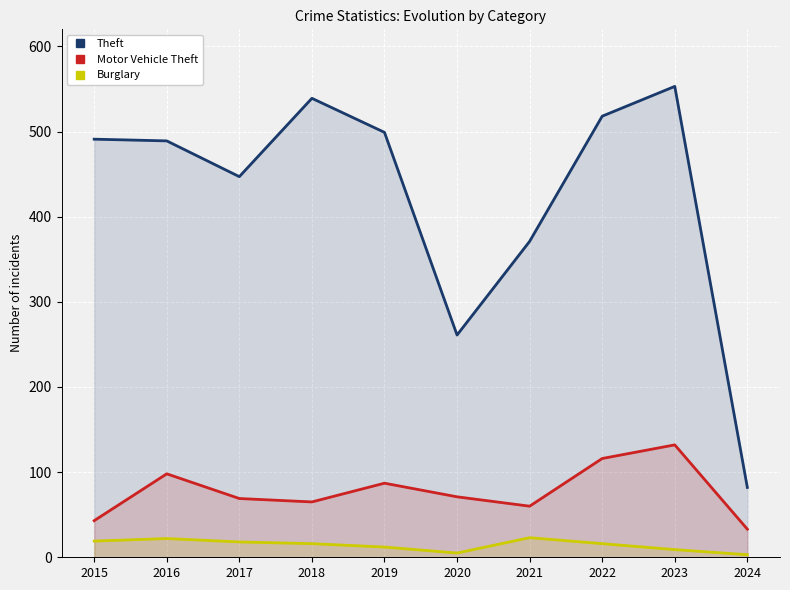

How many values in the Burglary series are below 16?

4